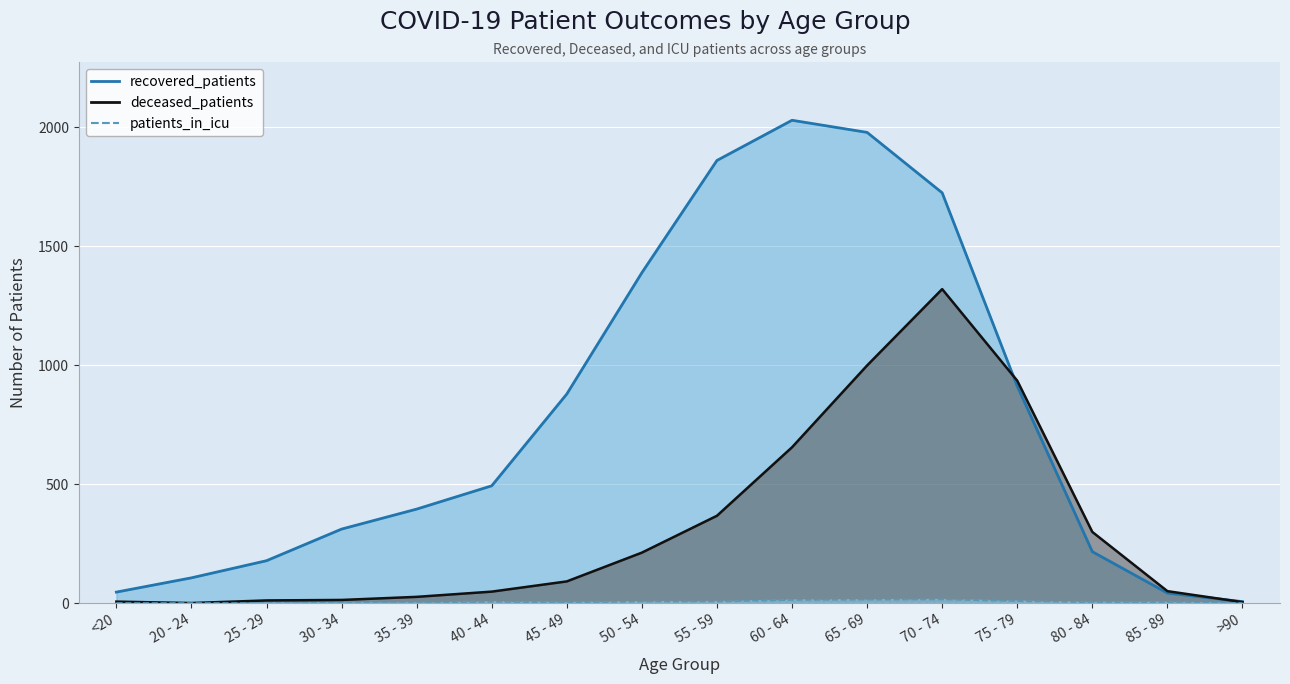

What is the maximum value for recovered_patients?

2030